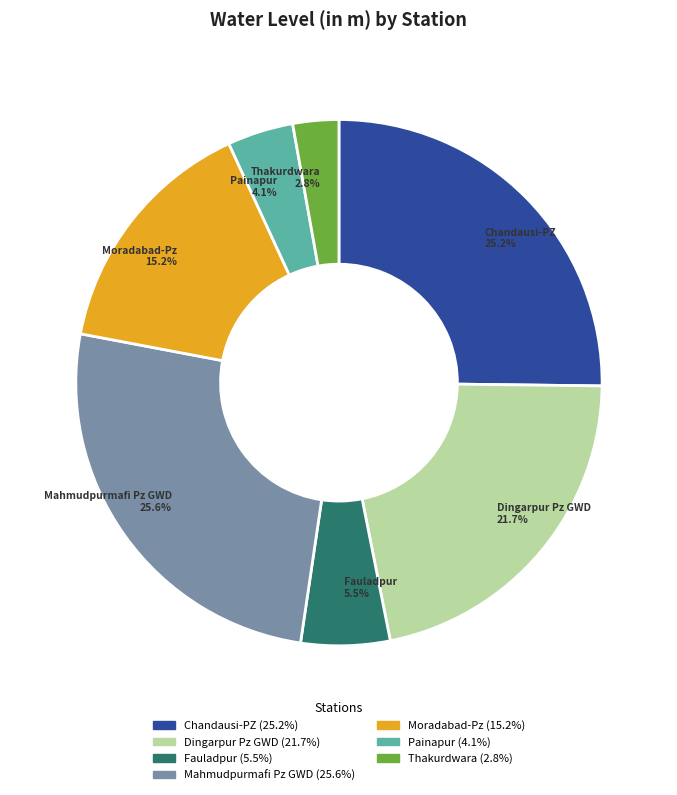

What is the ratio of the value at Dingarpur Pz GWD to the value at Mahmudpurmafi Pz GWD?

0.8